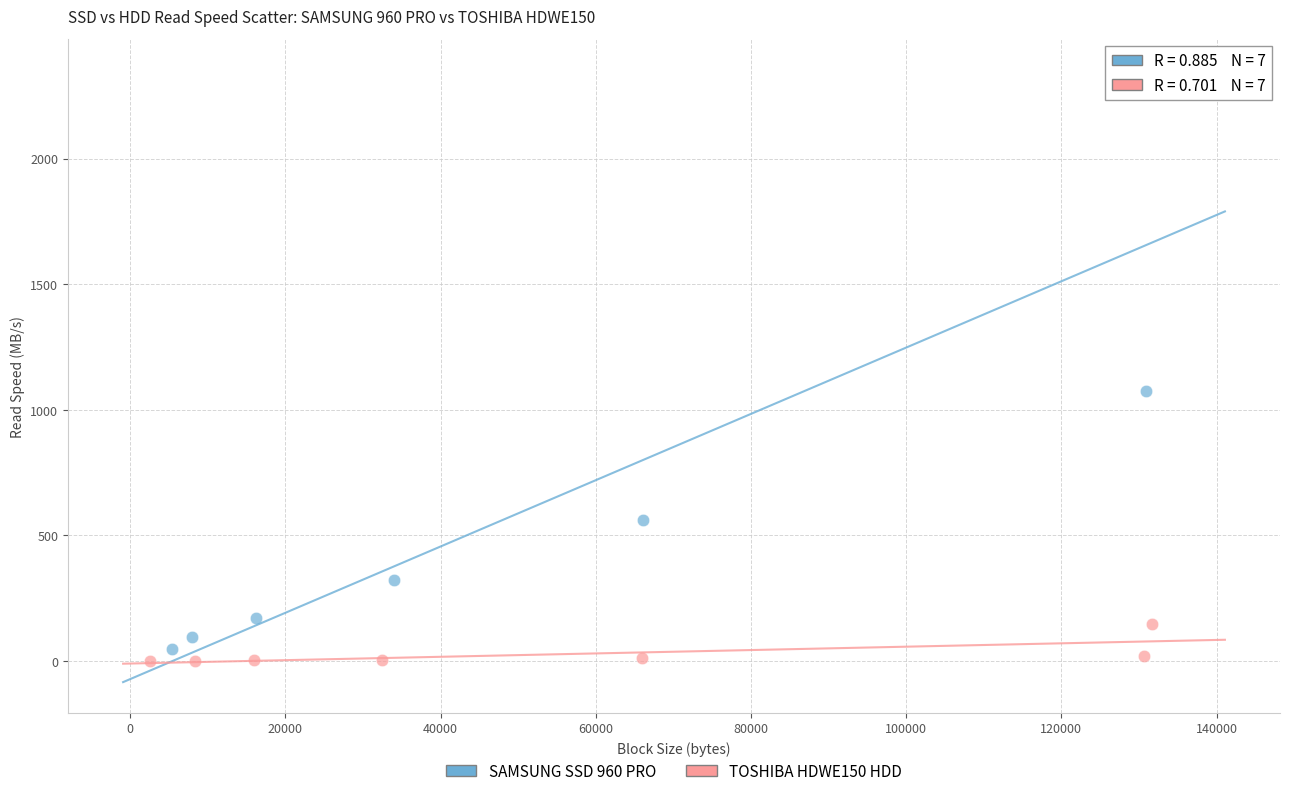

What are all the series names shown in the legend?

SAMSUNG SSD 960 PRO, TOSHIBA HDWE150 HDD